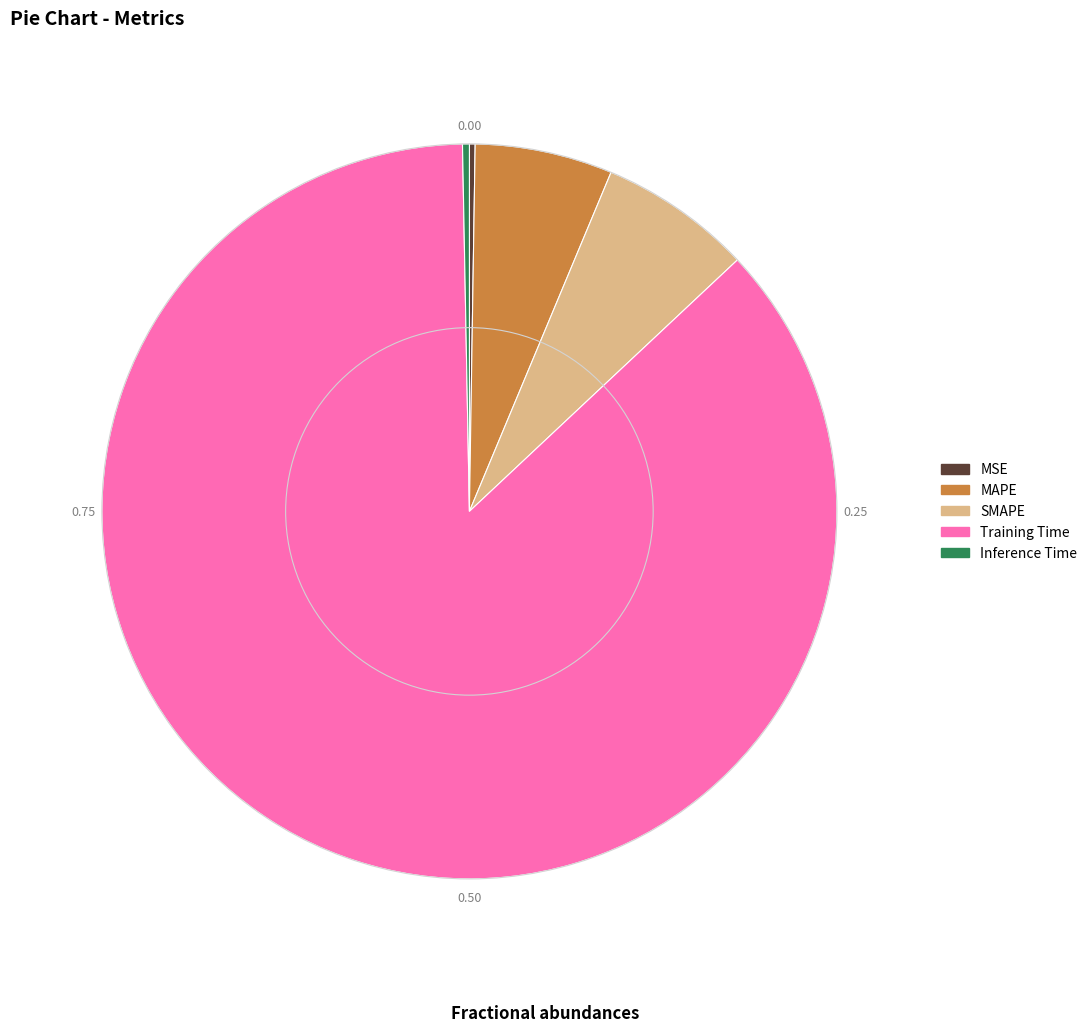

Do Inference Time and MAPE together represent more than half of the pie?

No